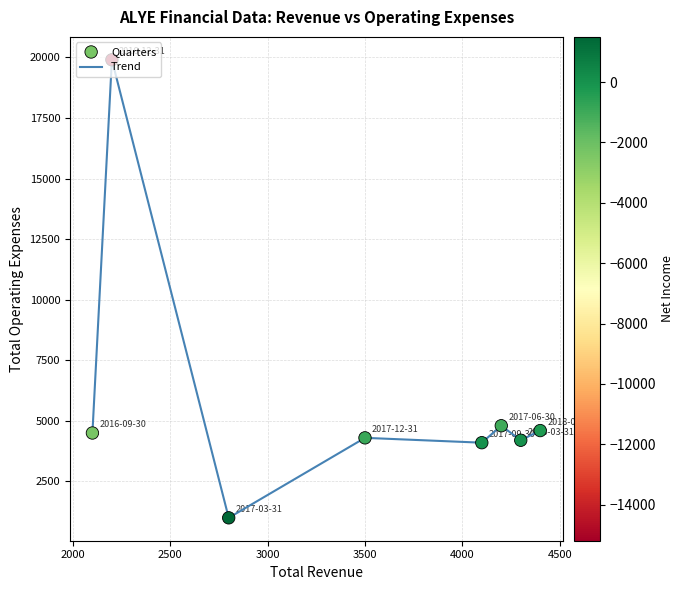

What is the sum of all values?

47400